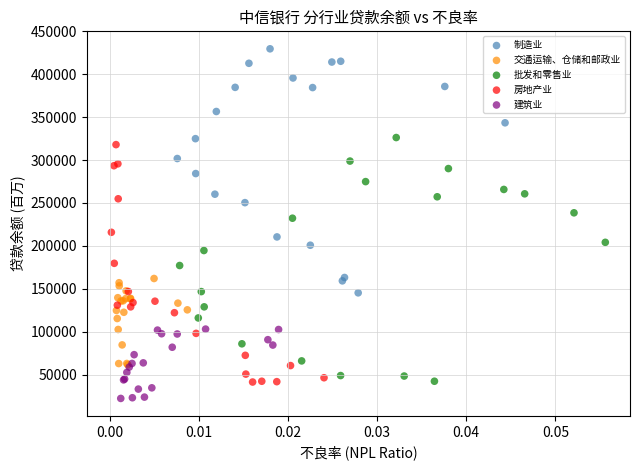

Which series contains the lowest Y value?

建筑业